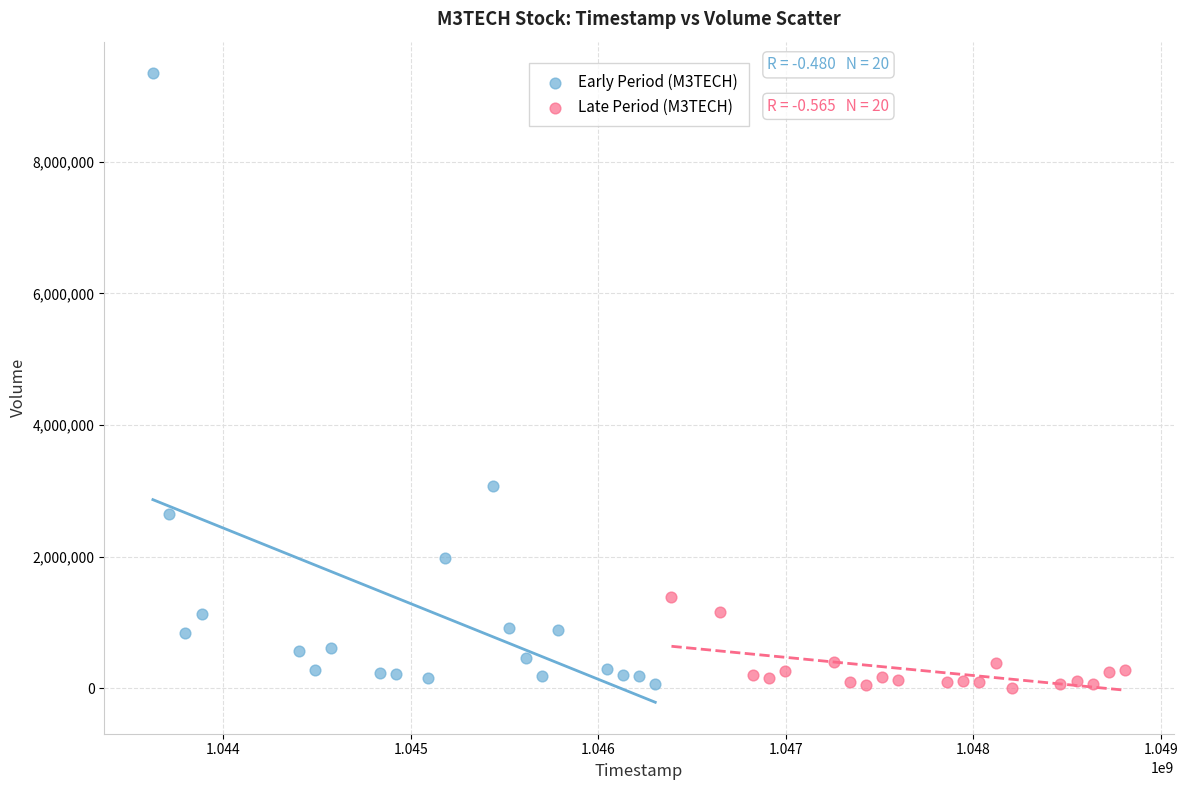

Which series reaches the maximum Y coordinate?

Early Period (M3TECH)